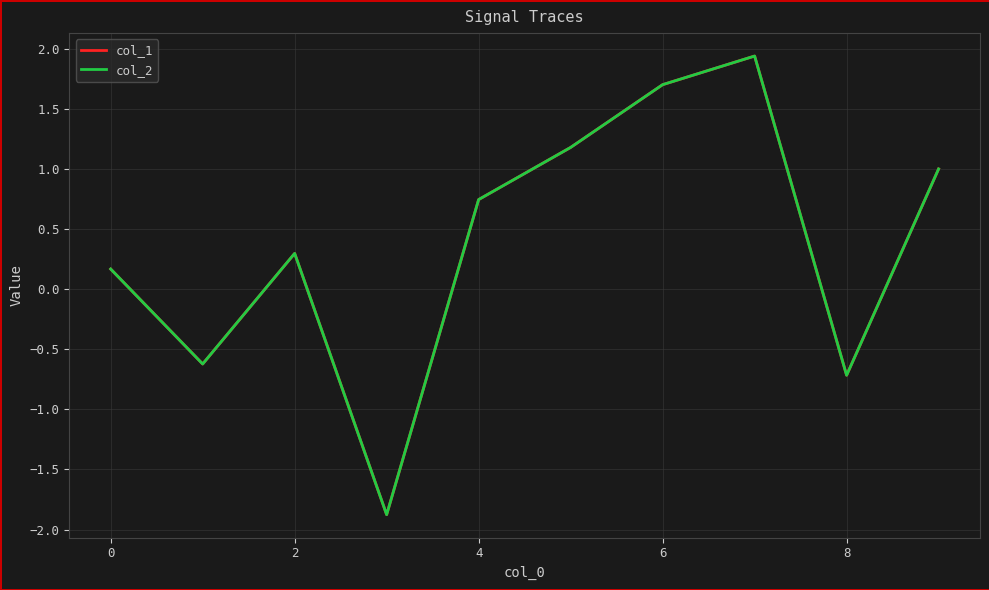

How many values in col_1 are below zero?

3